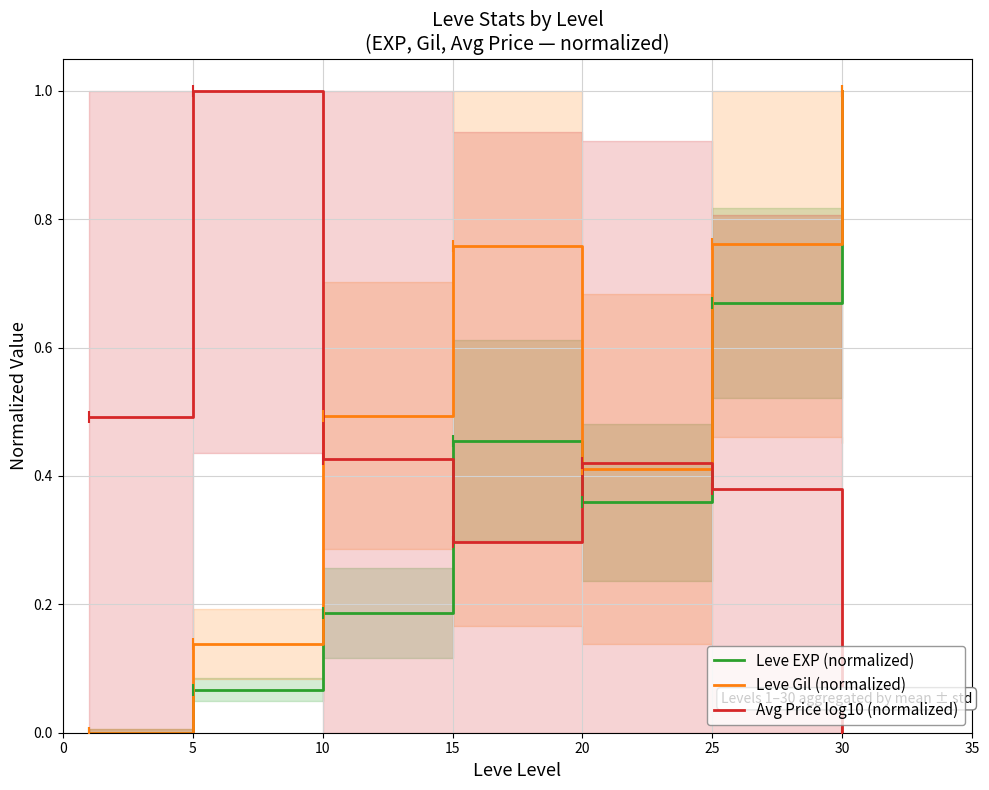

What are all the series names shown in the legend?

Leve EXP (normalized), Leve Gil (normalized), Avg Price log10 (normalized)